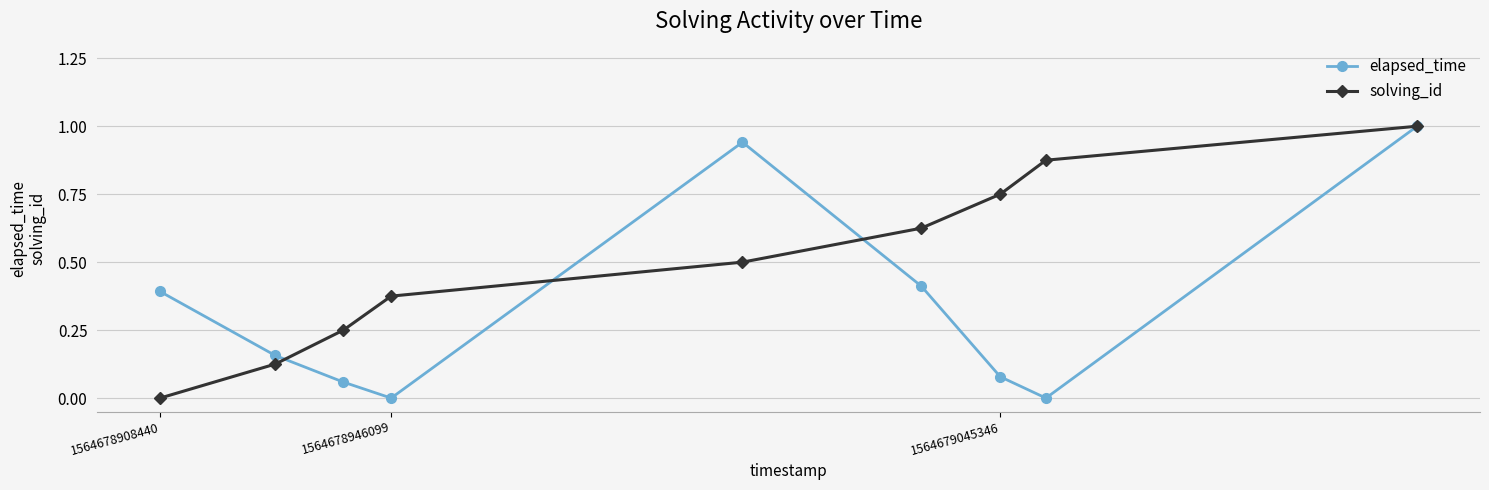

How many positive values does the solving_id series have?

8